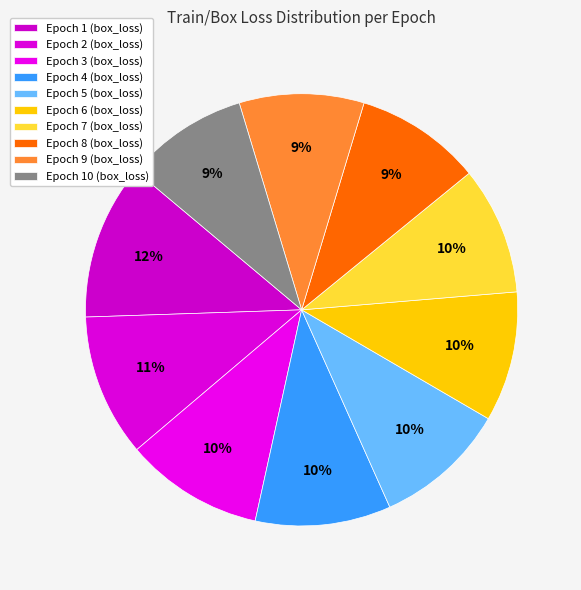

How many segments does this pie chart have?

10